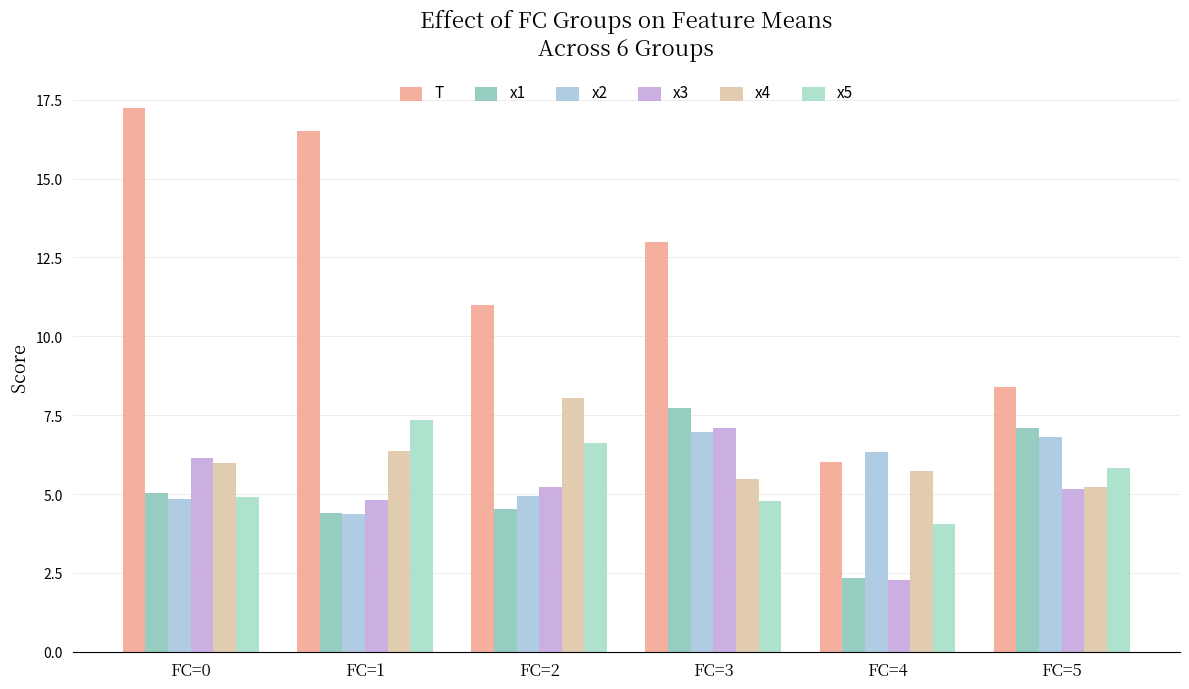

The x4 series shows 5.2 at FC=5. True or false?

True